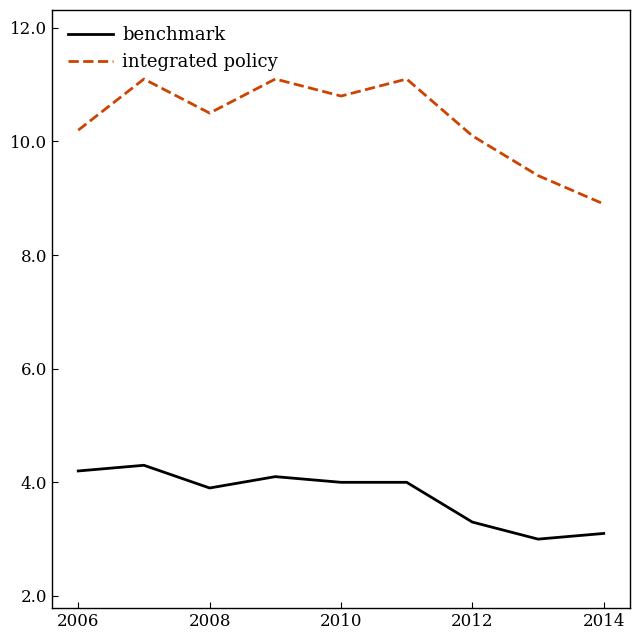

Rank the series by their average value, from lowest to highest.

benchmark, integrated policy